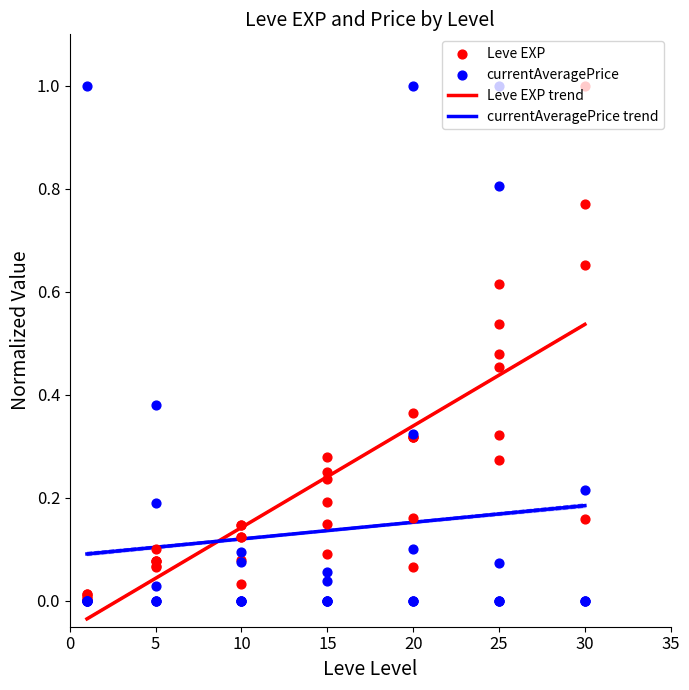

Which series has the largest total across all categories?

Leve EXP